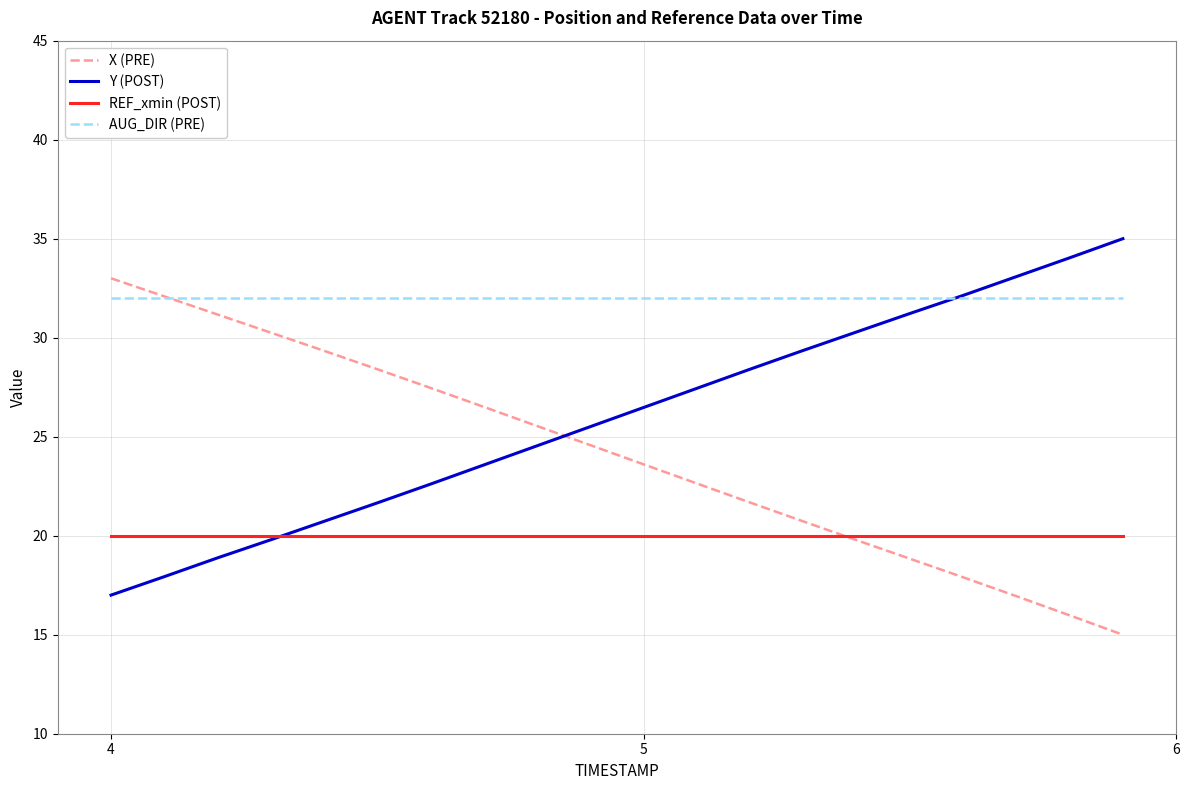

What is the smallest value displayed?

15.0